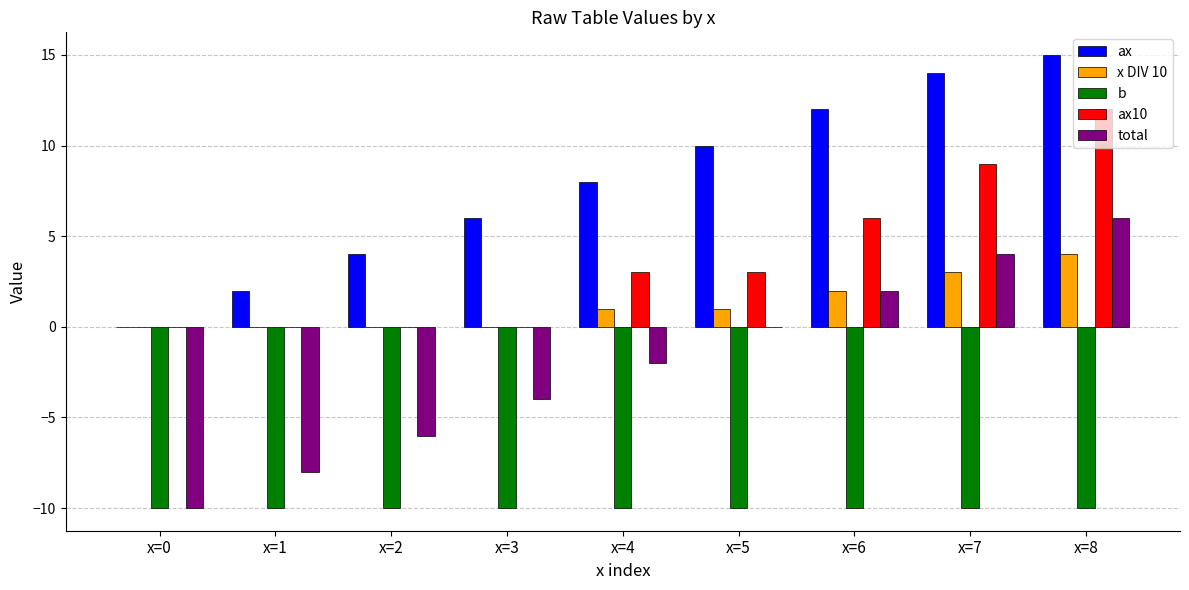

How many series are shown in this chart?

5